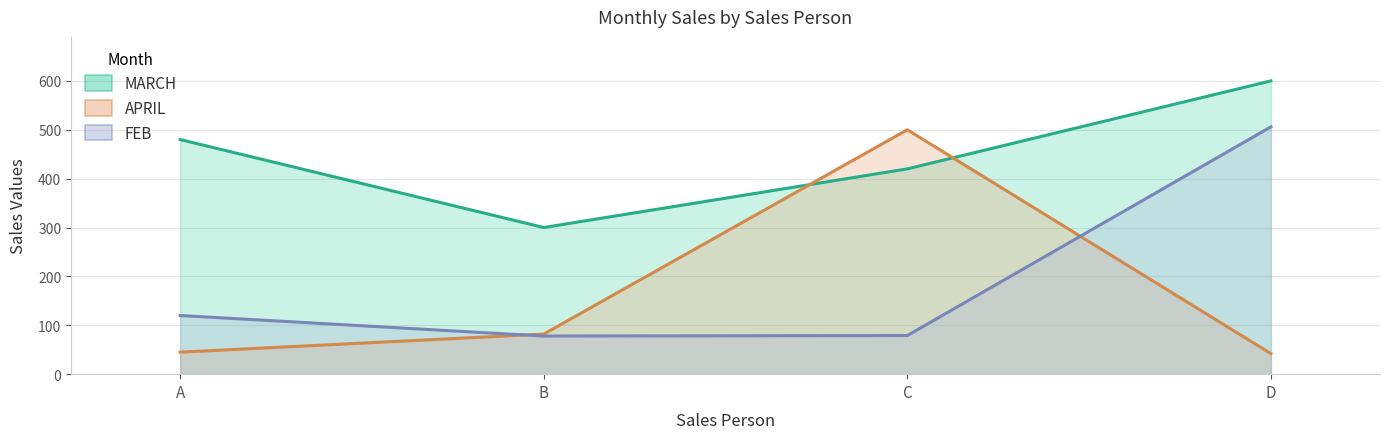

Which series has the largest total across all categories?

MARCH